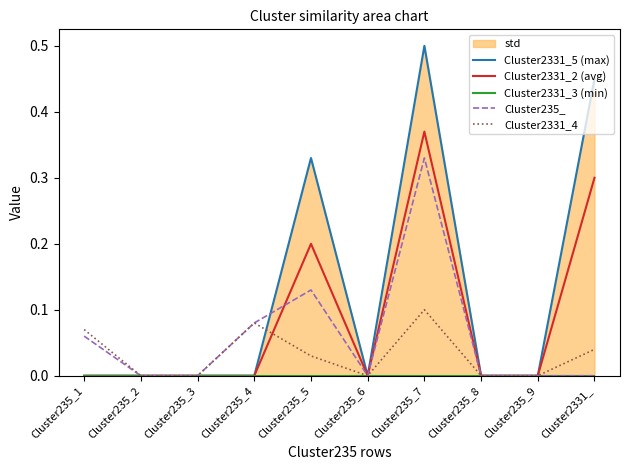

How many interior local valleys does the Cluster2331_4 series have?

1